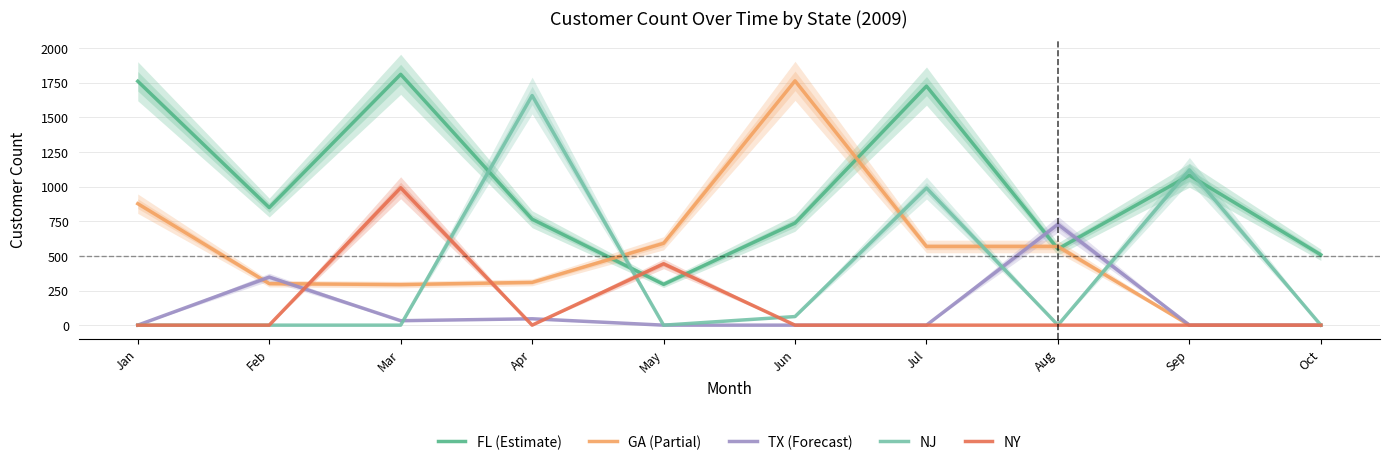

What is the average value of the TX (Forecast) series?

115